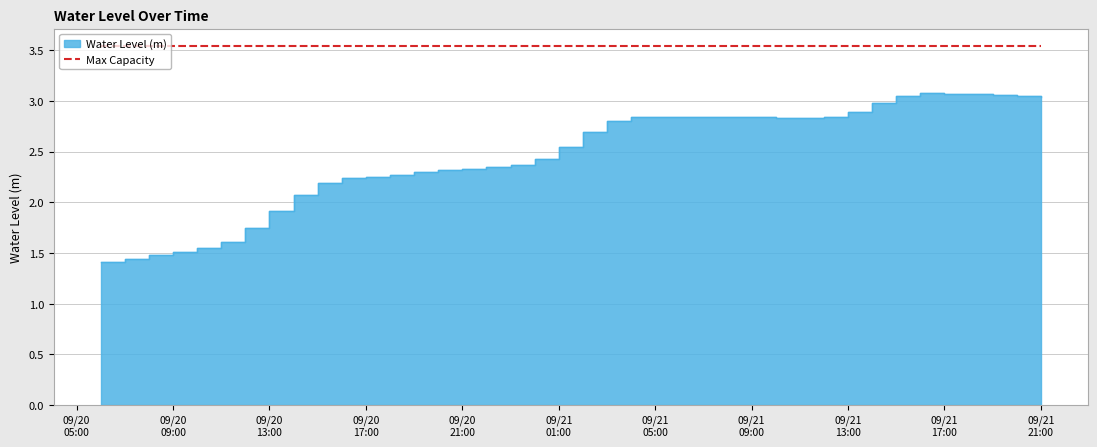

Rank the categories by value from lowest to highest.

2024-09-20 06:00:00, 2024-09-20 07:00:00, 2024-09-20 08:00:00, 2024-09-20 09:00:00, 2024-09-20 10:00:00, 2024-09-20 11:00:00, 2024-09-20 12:00:00, 2024-09-20 13:00:00, 2024-09-20 14:00:00, 2024-09-20 15:00:00, 2024-09-20 16:00:00, 2024-09-20 17:00:00, 2024-09-20 18:00:00, 2024-09-20 19:00:00, 2024-09-20 20:00:00, 2024-09-20 21:00:00, 2024-09-20 22:00:00, 2024-09-20 23:00:00, 2024-09-21 00:00:00, 2024-09-21 01:00:00, 2024-09-21 02:00:00, 2024-09-21 03:00:00, 2024-09-21 11:00:00, 2024-09-21 10:00:00, 2024-09-21 09:00:00, 2024-09-21 04:00:00, 2024-09-21 06:00:00, 2024-09-21 05:00:00, 2024-09-21 08:00:00, 2024-09-21 12:00:00, 2024-09-21 07:00:00, 2024-09-21 13:00:00, 2024-09-21 14:00:00, 2024-09-21 21:00:00, 2024-09-21 20:00:00, 2024-09-21 15:00:00, 2024-09-21 19:00:00, 2024-09-21 18:00:00, 2024-09-21 17:00:00, 2024-09-21 16:00:00